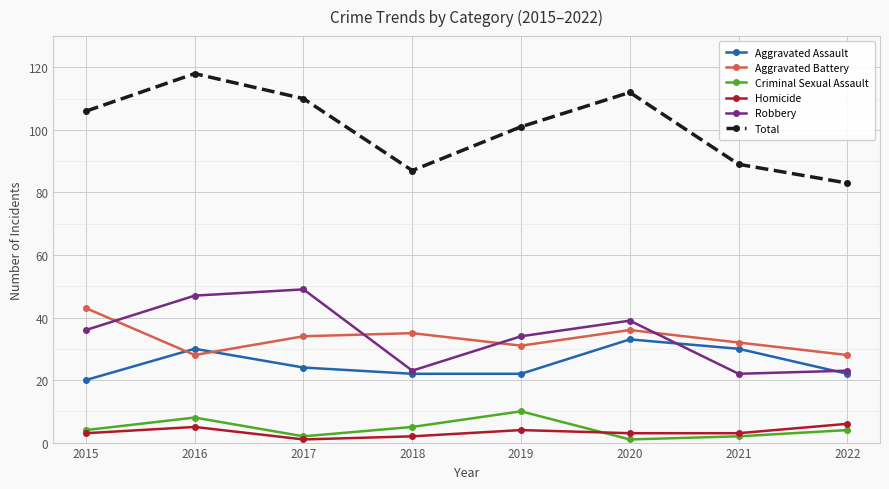

What is the value of the Robbery point at the 2nd from the left?

47